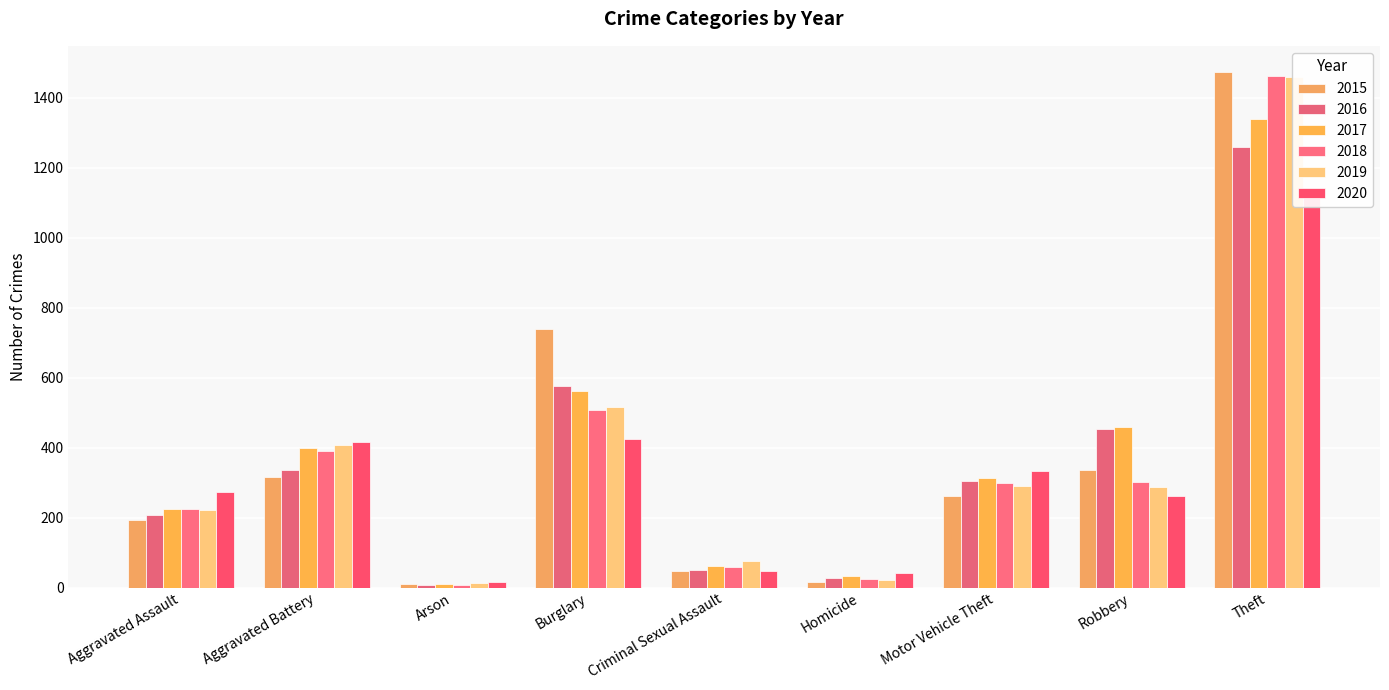

What is the total value across all series at Criminal Sexual Assault?

342